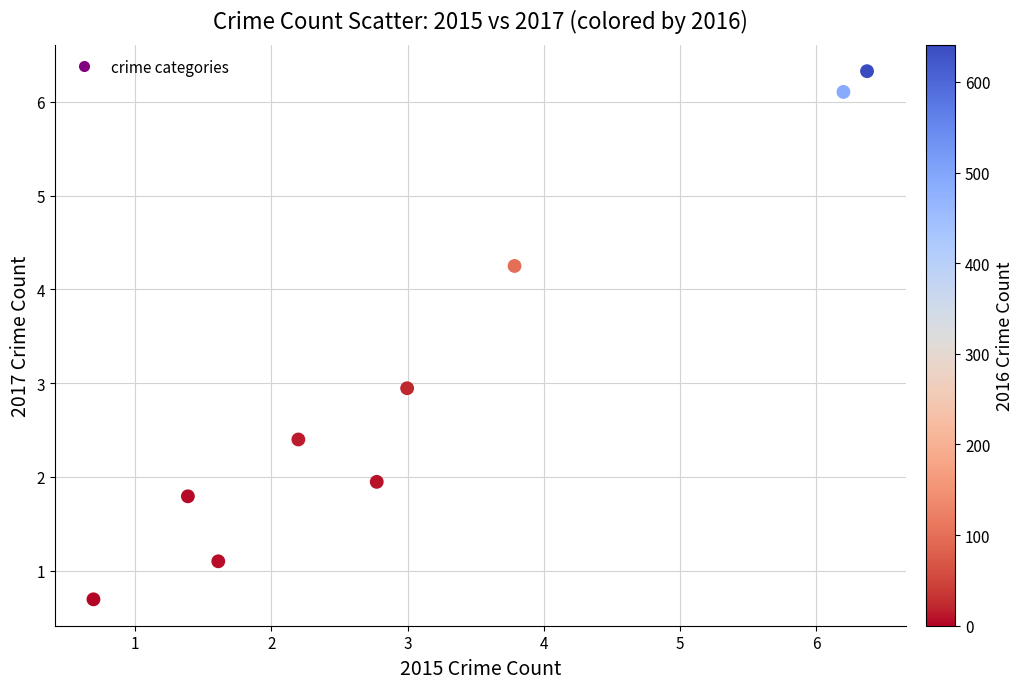

What is the range of X values (max minus min)?

5.7